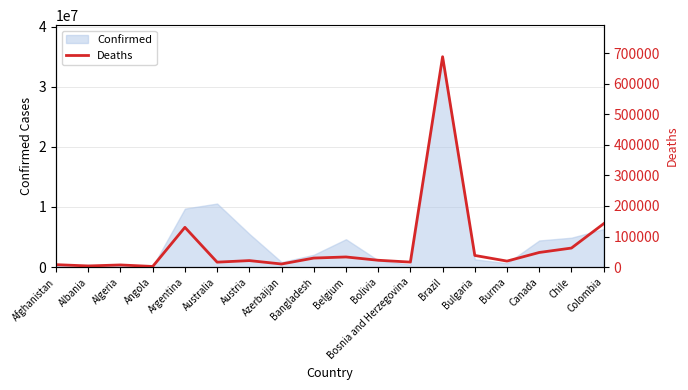

What is the change in value from Argentina to Bangladesh?

-100586